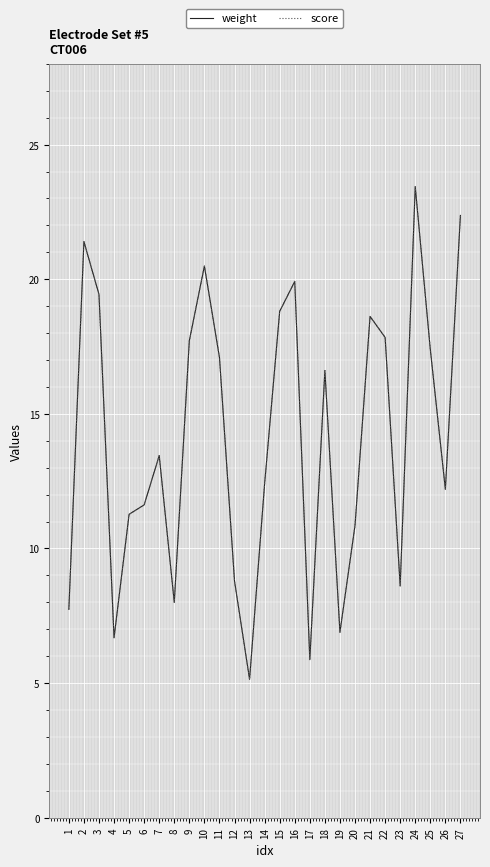

Does the chart have visible grid lines?

Yes